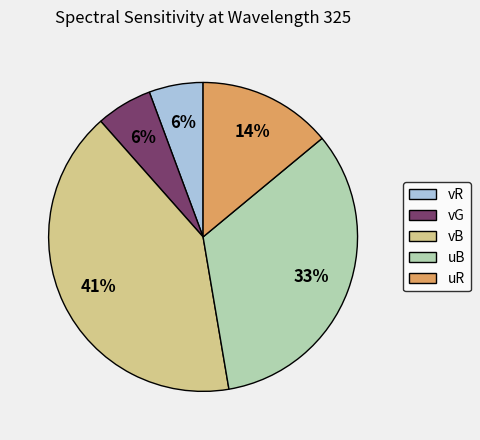

What is the largest slice in the pie chart?

vB